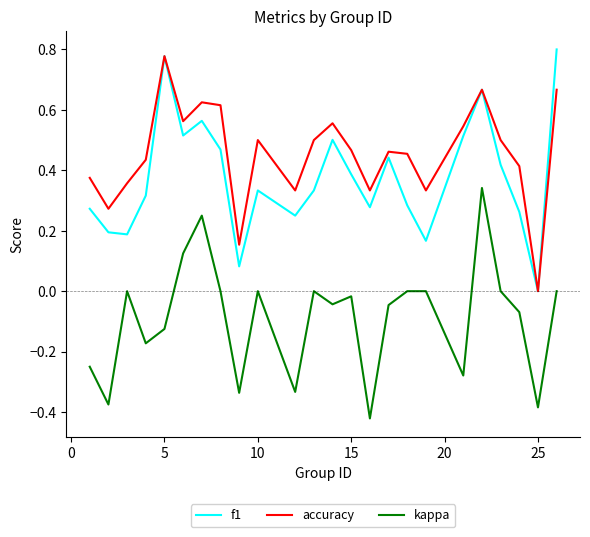

Which series has the largest total across all categories?

accuracy